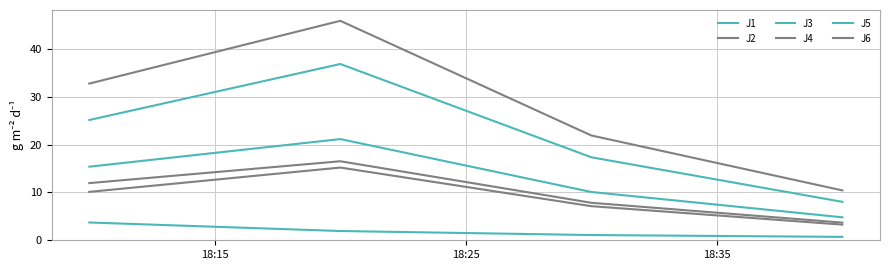

At which label is J4 closest to 28?

18:15